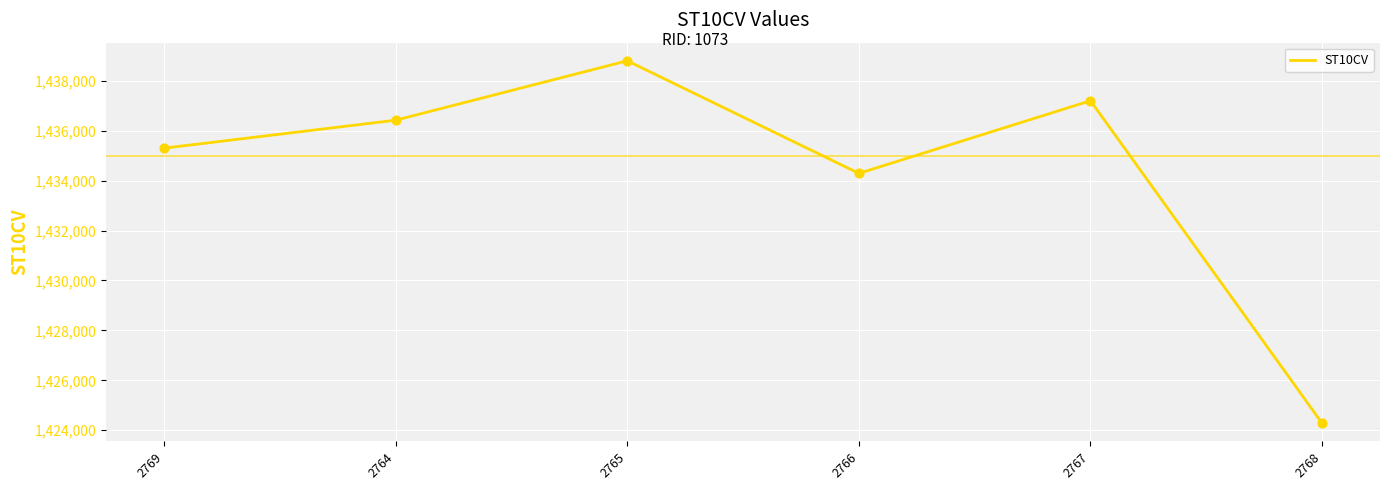

Between 2764 and 2767, which is larger?

2767